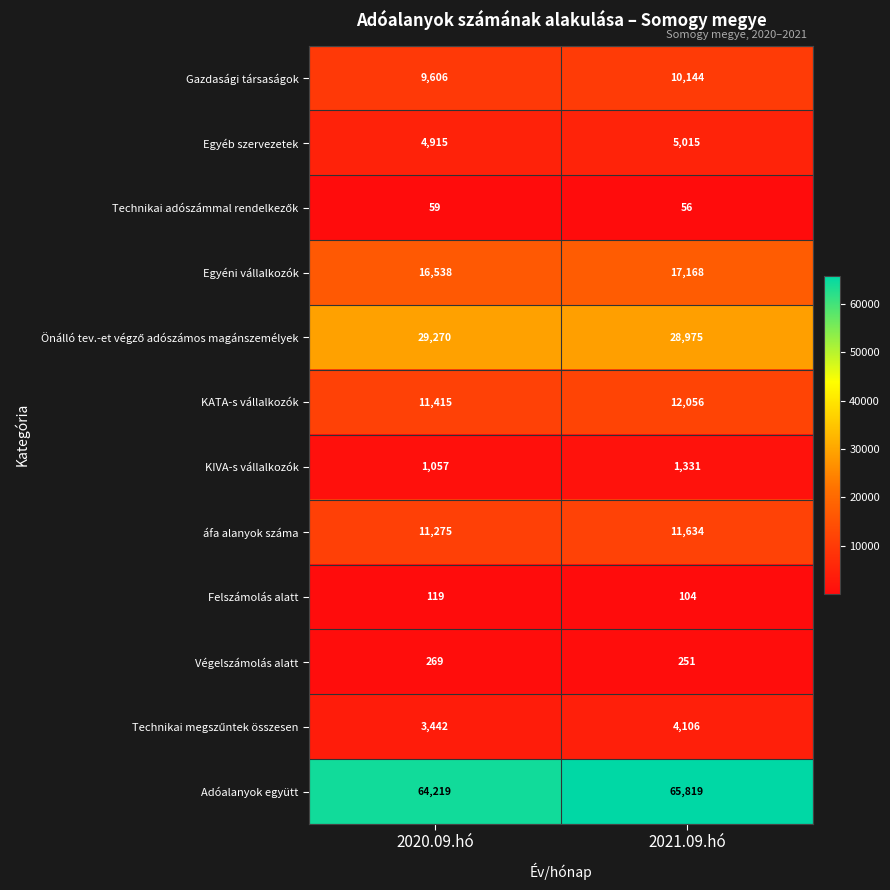

What is the difference between the maximum and minimum values in the Egyéni vállalkozók series?

630